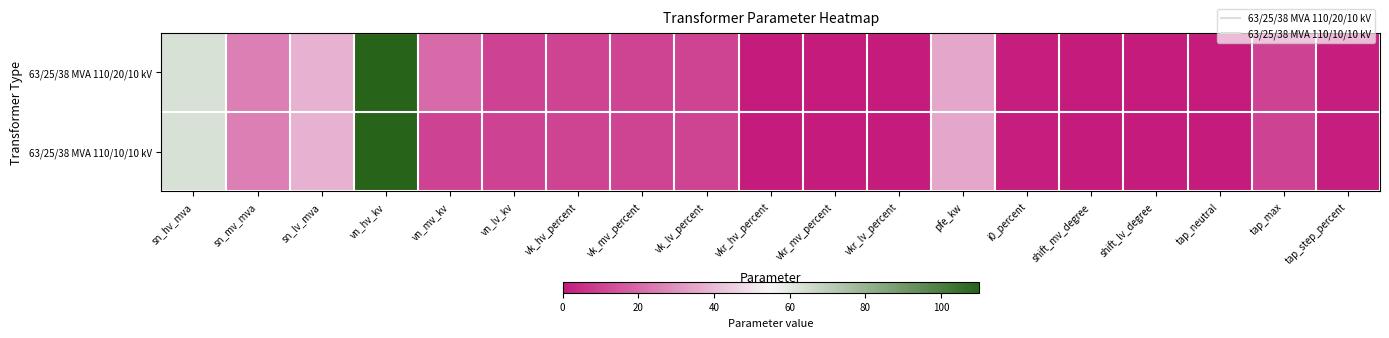

Rank the series at shift_mv_degree from lowest to highest value.

63/25/38 MVA 110/20/10 kV, 63/25/38 MVA 110/10/10 kV